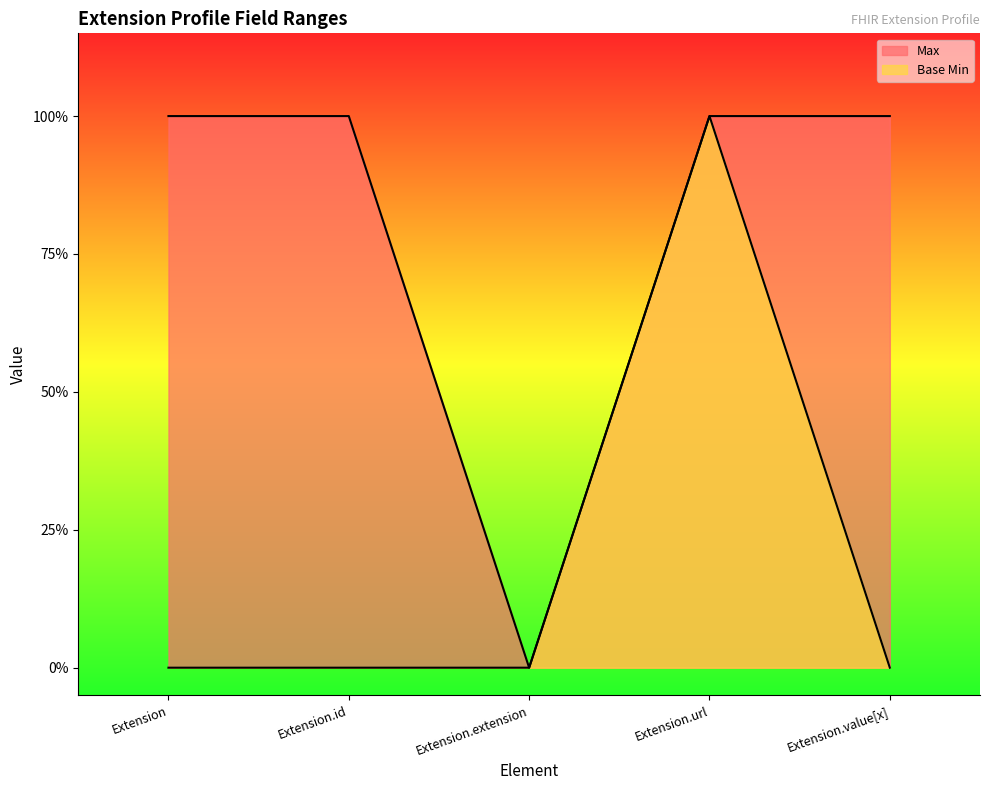

At Extension.url, list the series in order from smallest to largest.

Max, Base Min